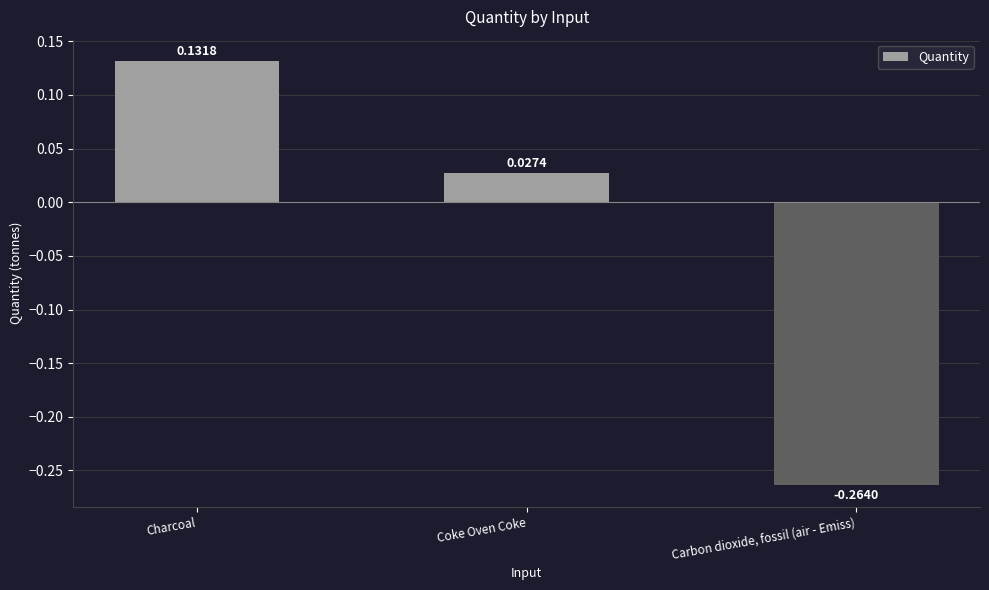

Are the bars horizontal?

No